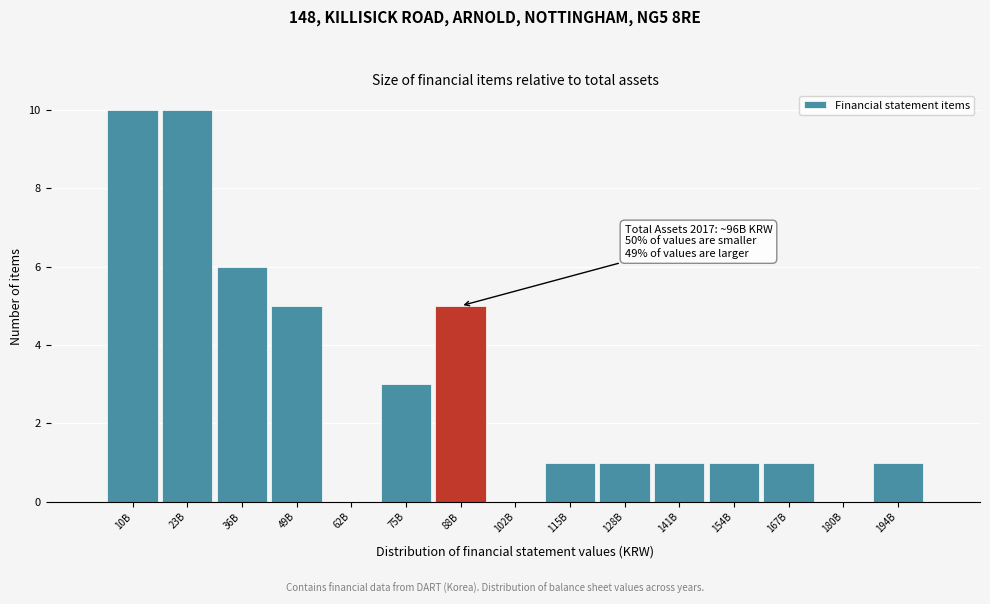

Reading right to left, what are all the values shown in this chart?

194B=1	180B=0	167B=1	154B=1	141B=1	128B=1	115B=1	102B=0	88B=5	75B=3	62B=0	49B=5	36B=6	23B=10	10B=10